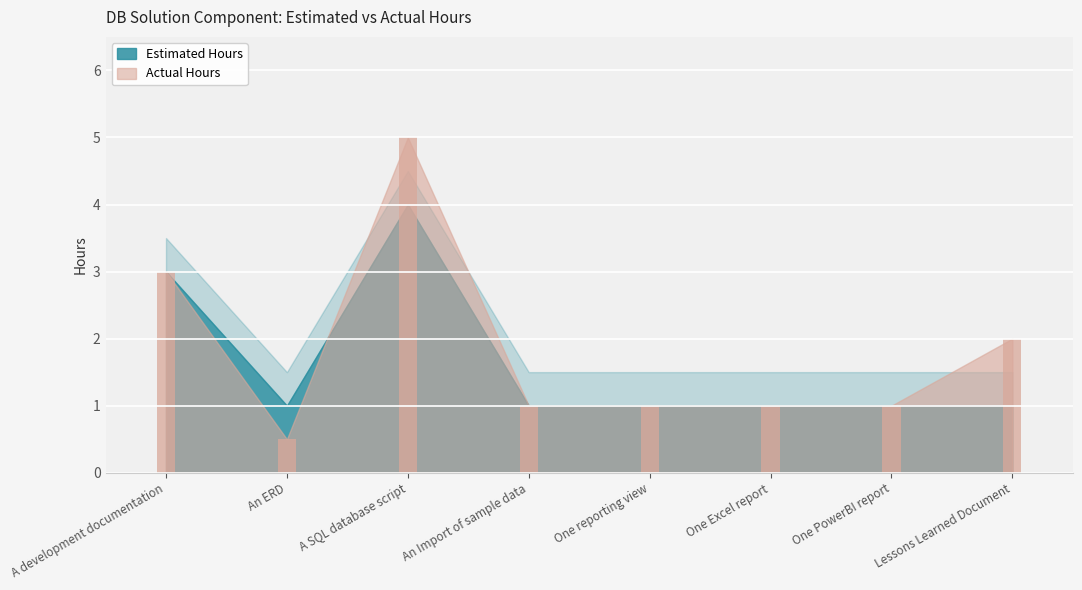

What is the label of the 1st bar from the left?

A development documentation